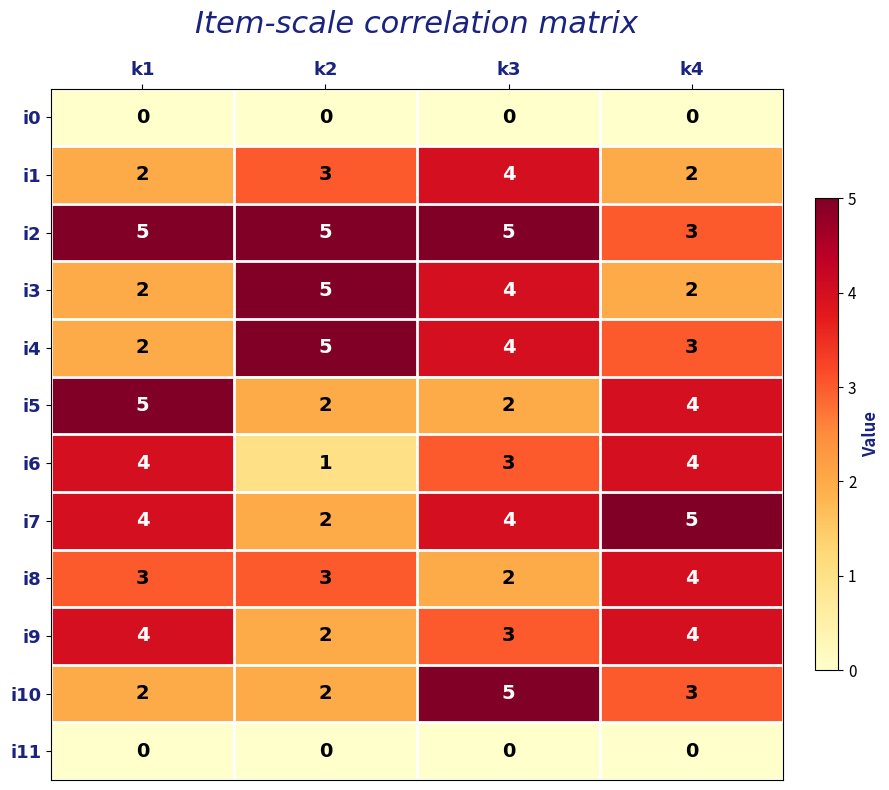

Between k2 and k3, which series saw the biggest shift?

i10